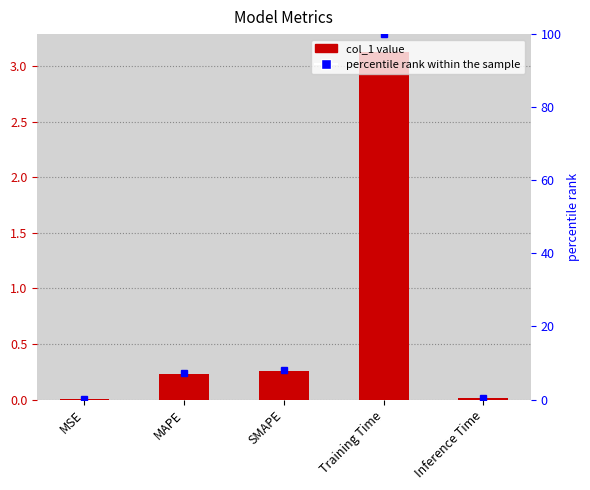

At which category does the chart reach its minimum across all series?

MSE